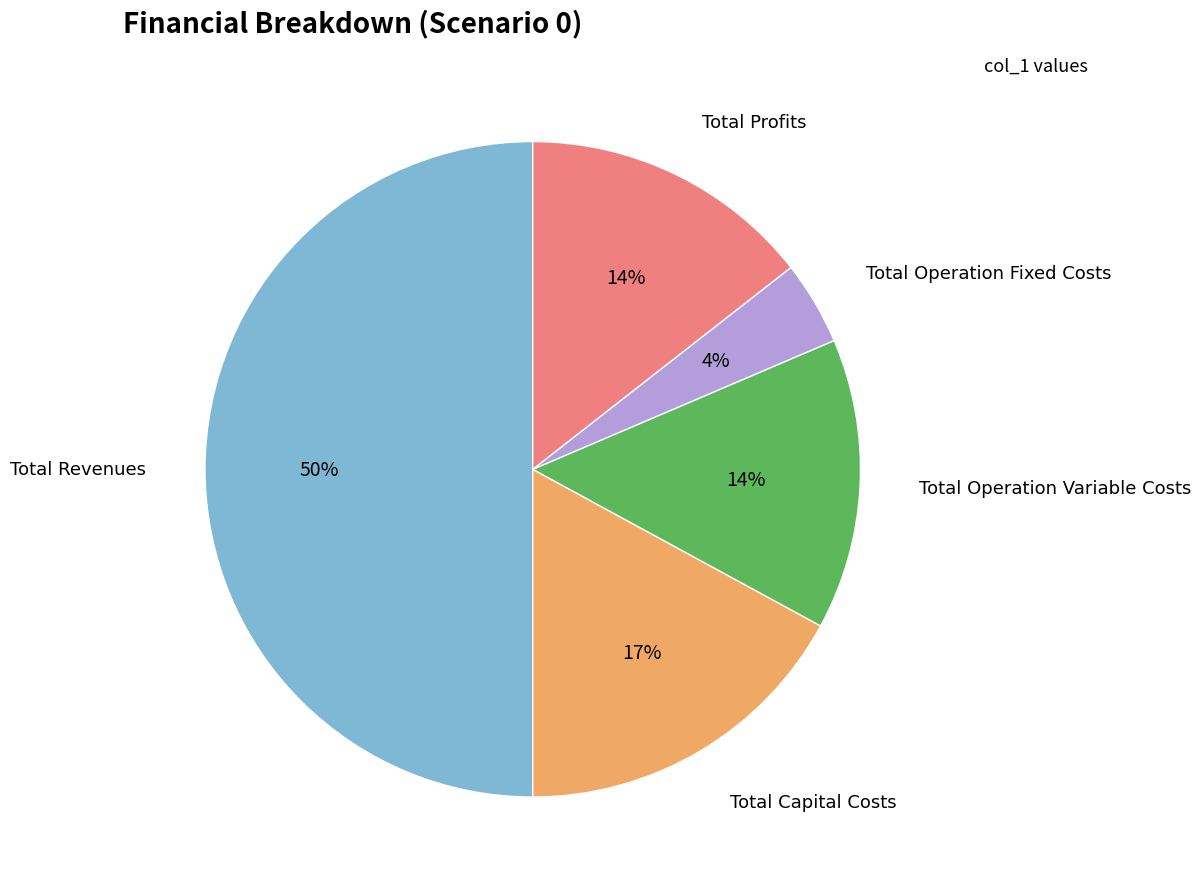

To the nearest percent, what is the average slice percentage?

20%